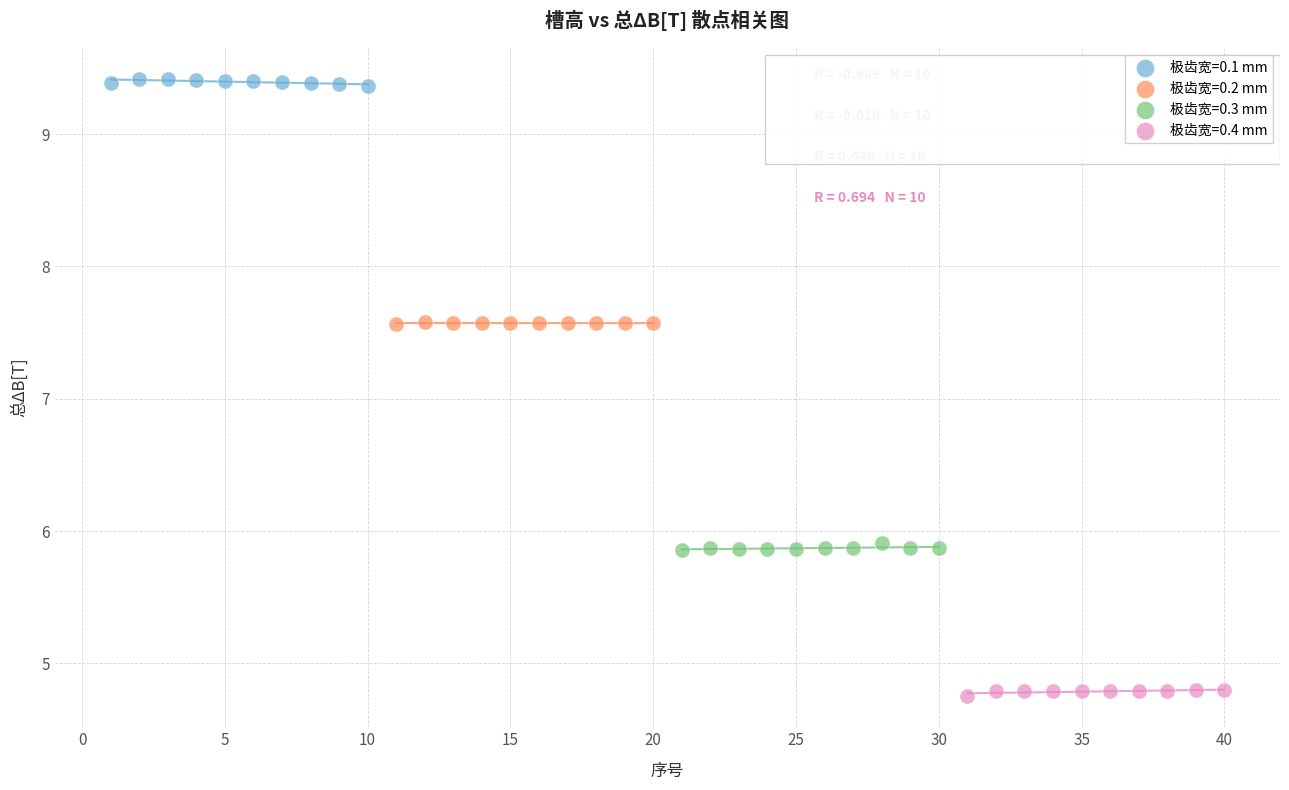

Which series contains the lowest Y value?

极齿宽=0.4 mm